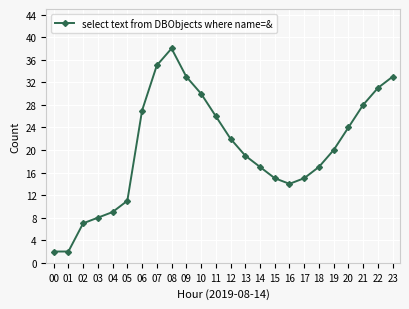

True or false: there are more than 1 points higher than both neighbors.

False